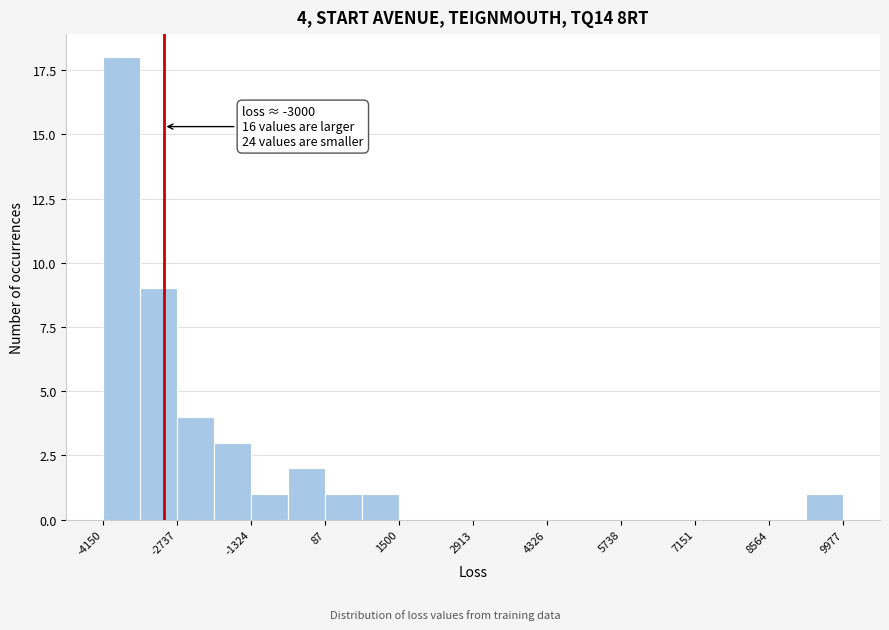

Around what value on the x-axis is the tallest bar? Give the approximate position of its centre, as read against the axis.

-3800